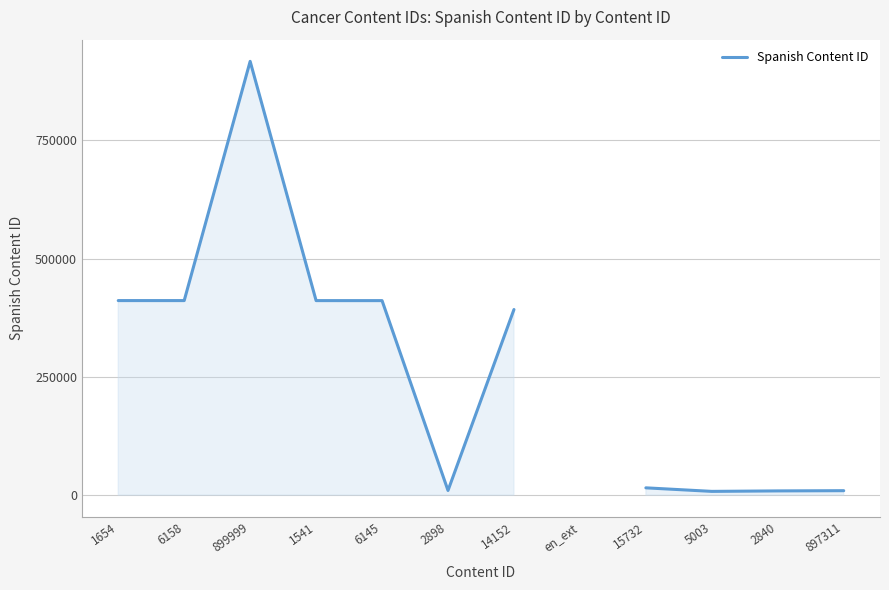

What is the greatest value displayed?

916945.0